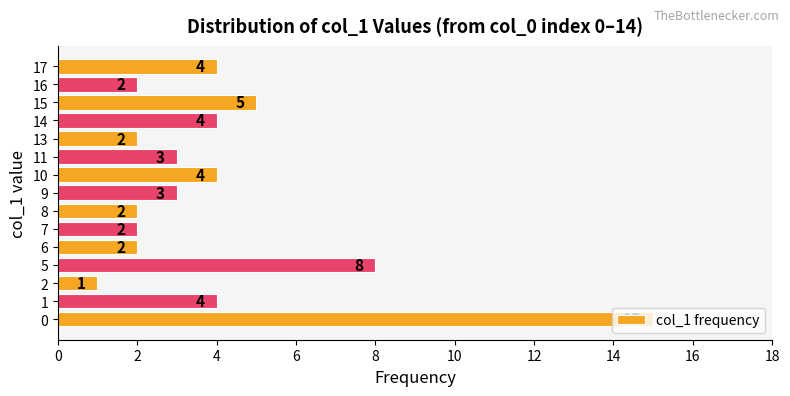

What is the minimum value shown in the chart?

1